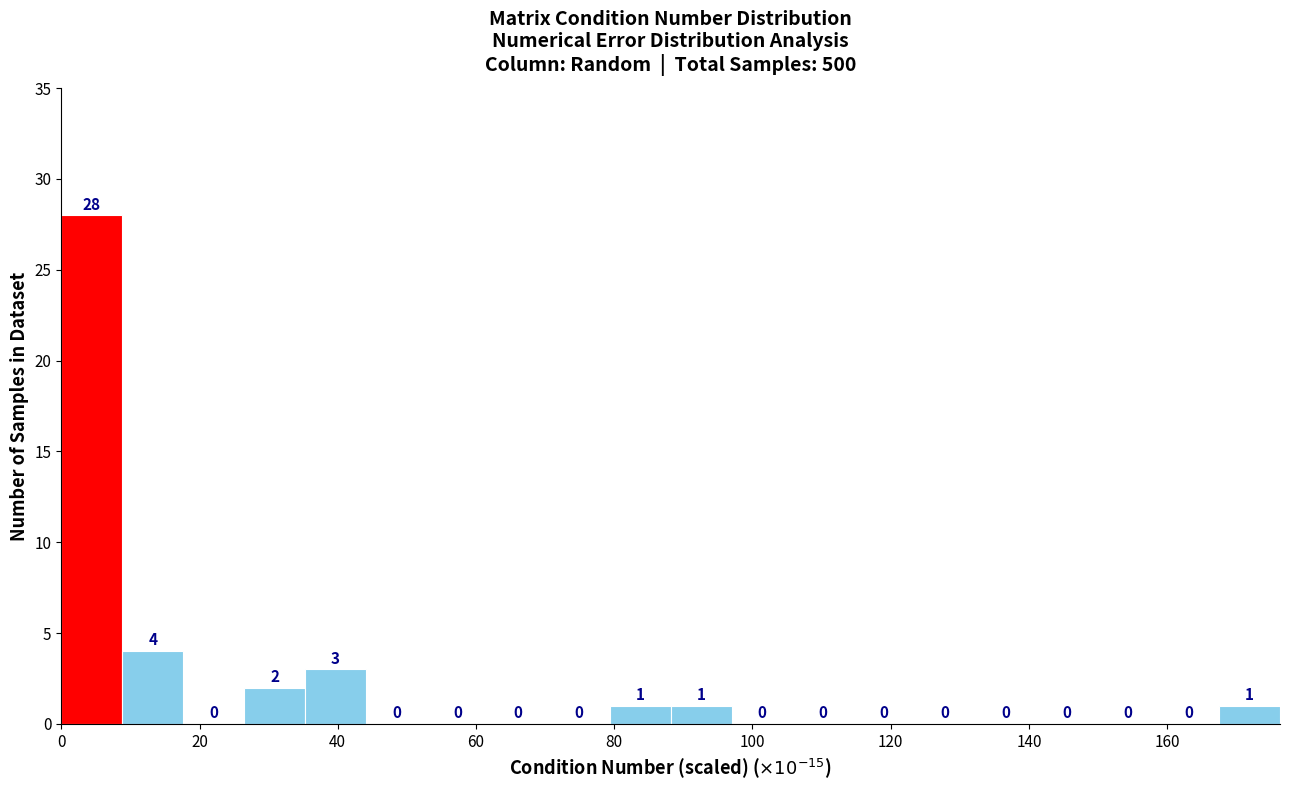

Over which range of the x-axis is the bar tallest?

0 to 8